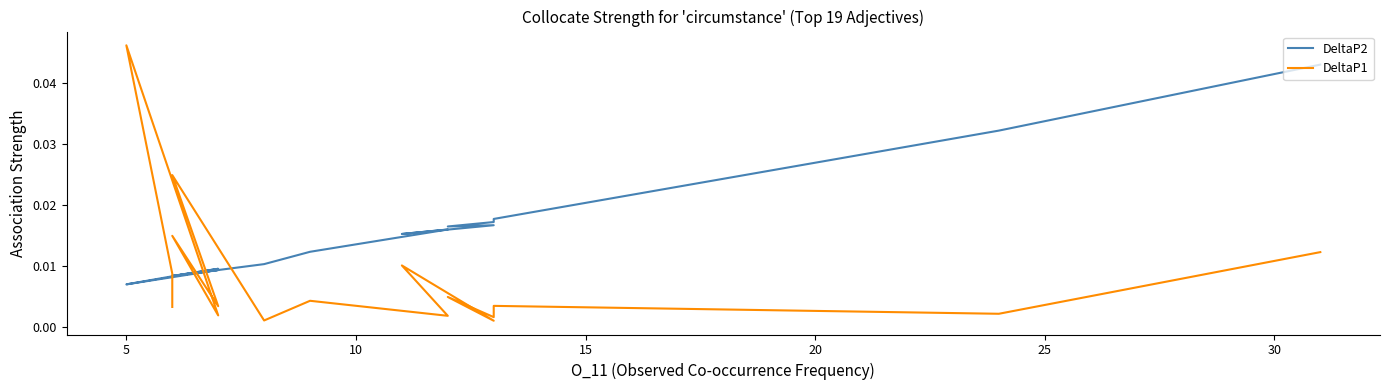

In DeltaP2, how many points are higher than both neighbors (excluding endpoints)?

5